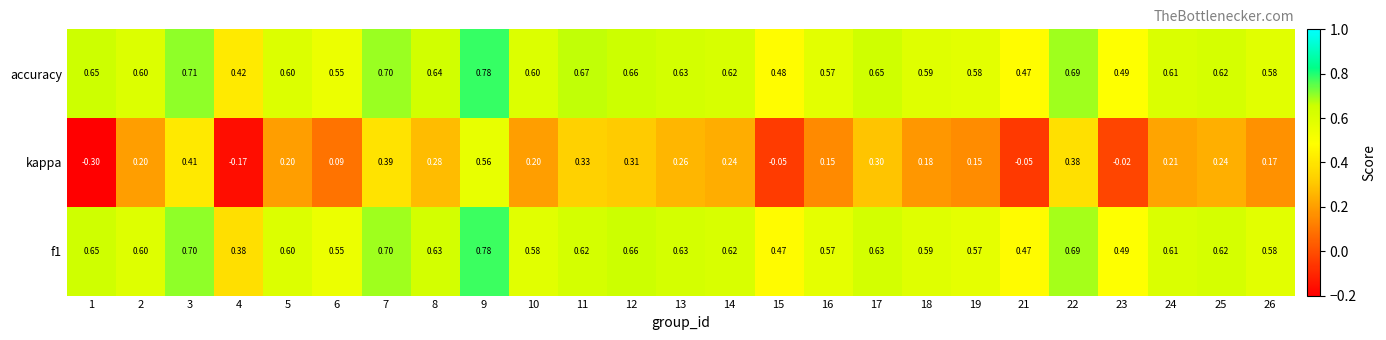

Which series has the largest range (max minus min)?

kappa